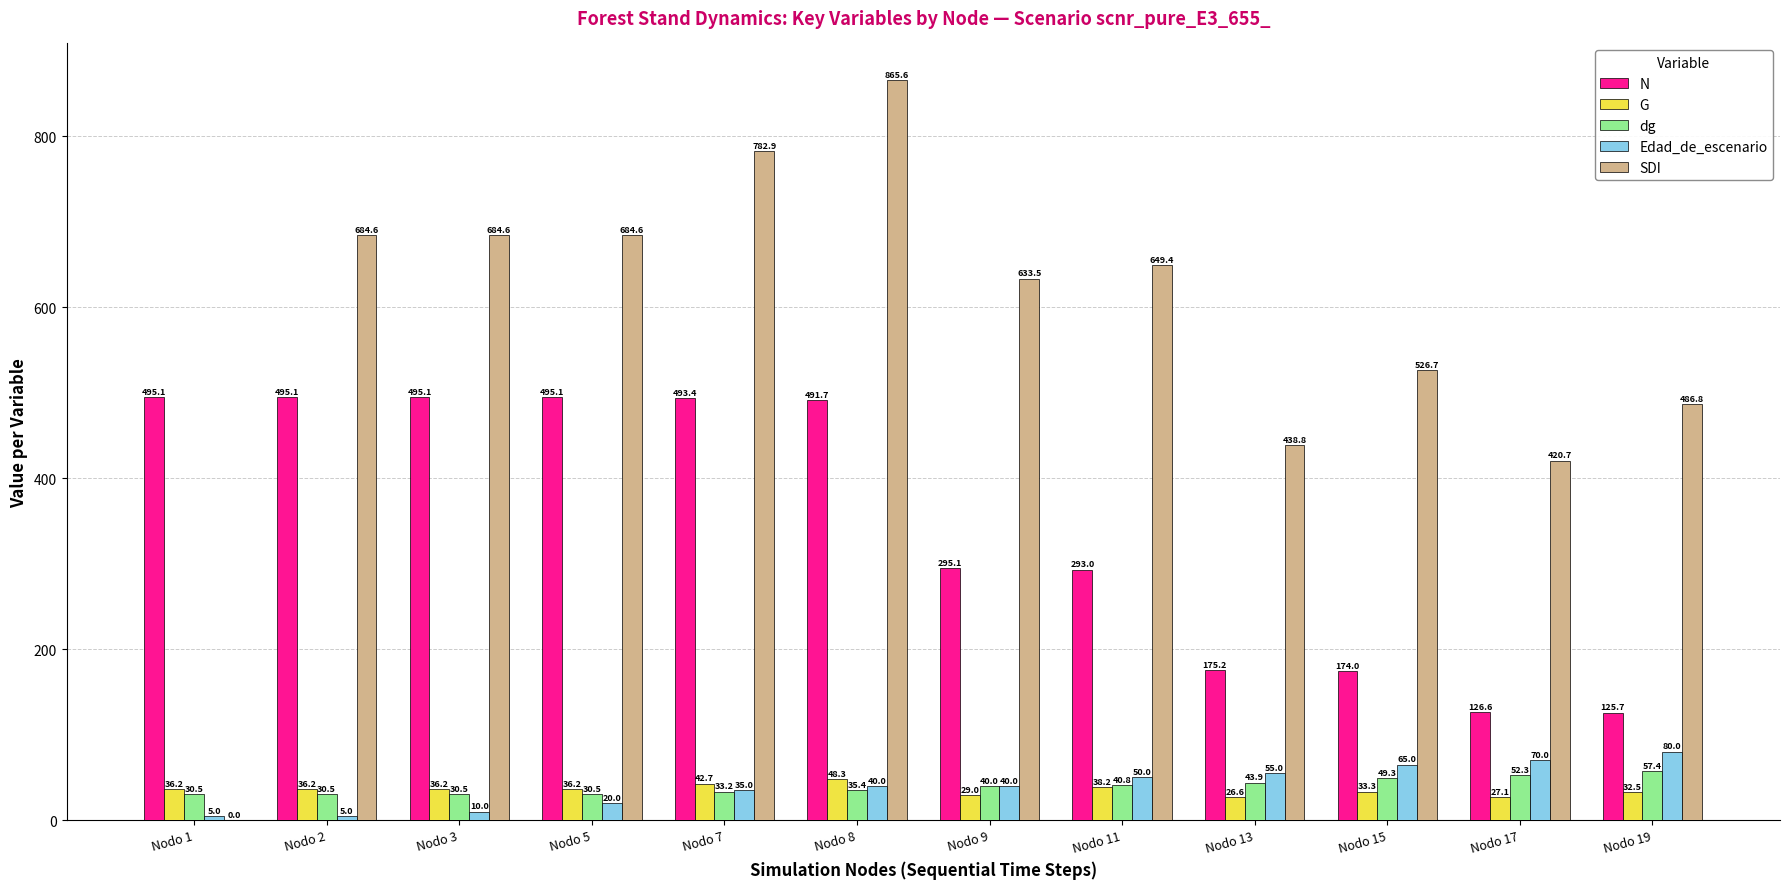

Between Nodo 1 and Nodo 13, which series saw the biggest shift?

SDI